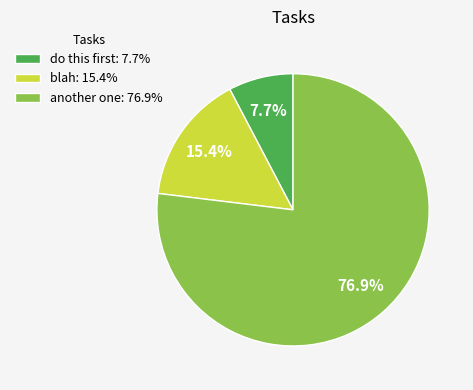

To the nearest percent, what portion does another one represent?

77%